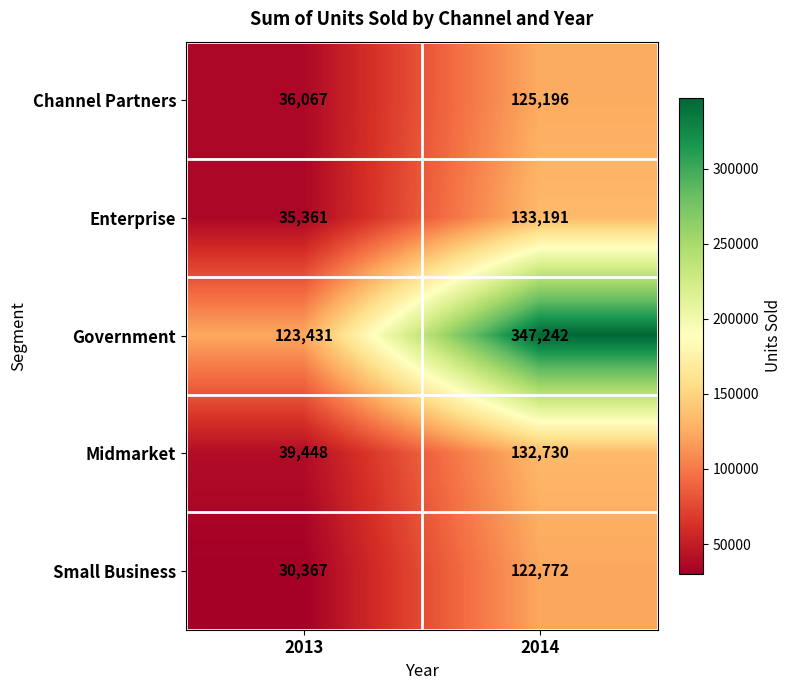

Between 2013 and 2014, which series saw the biggest shift?

Government